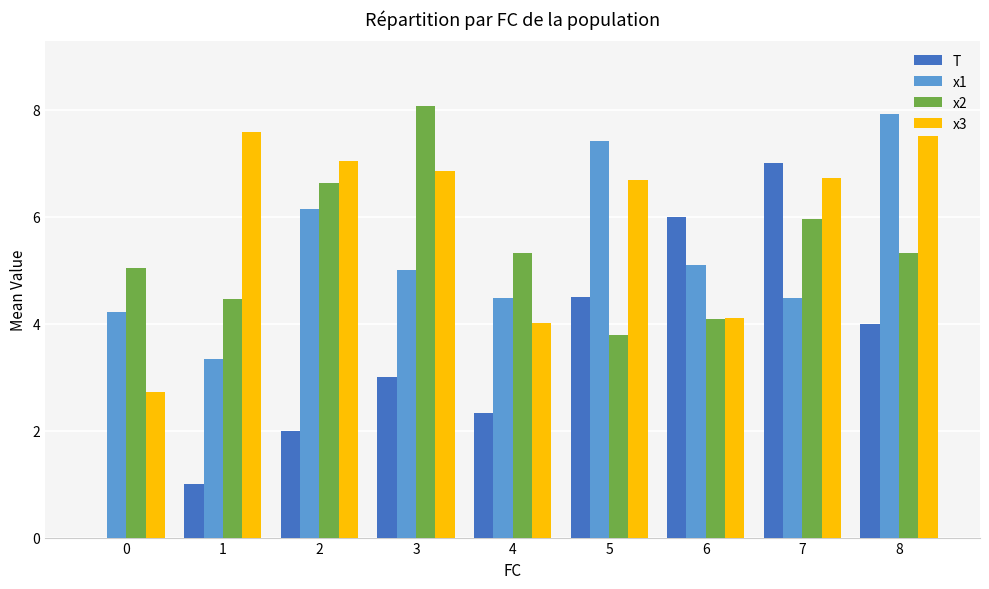

What is the total value across all series at 4?

16.1